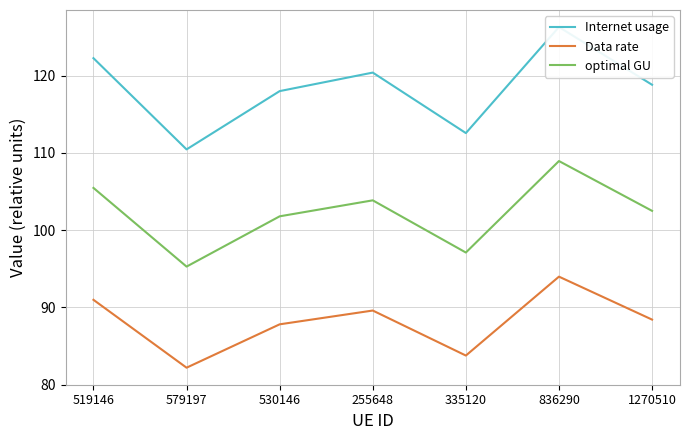

Which category has the lowest value across all series?

579197